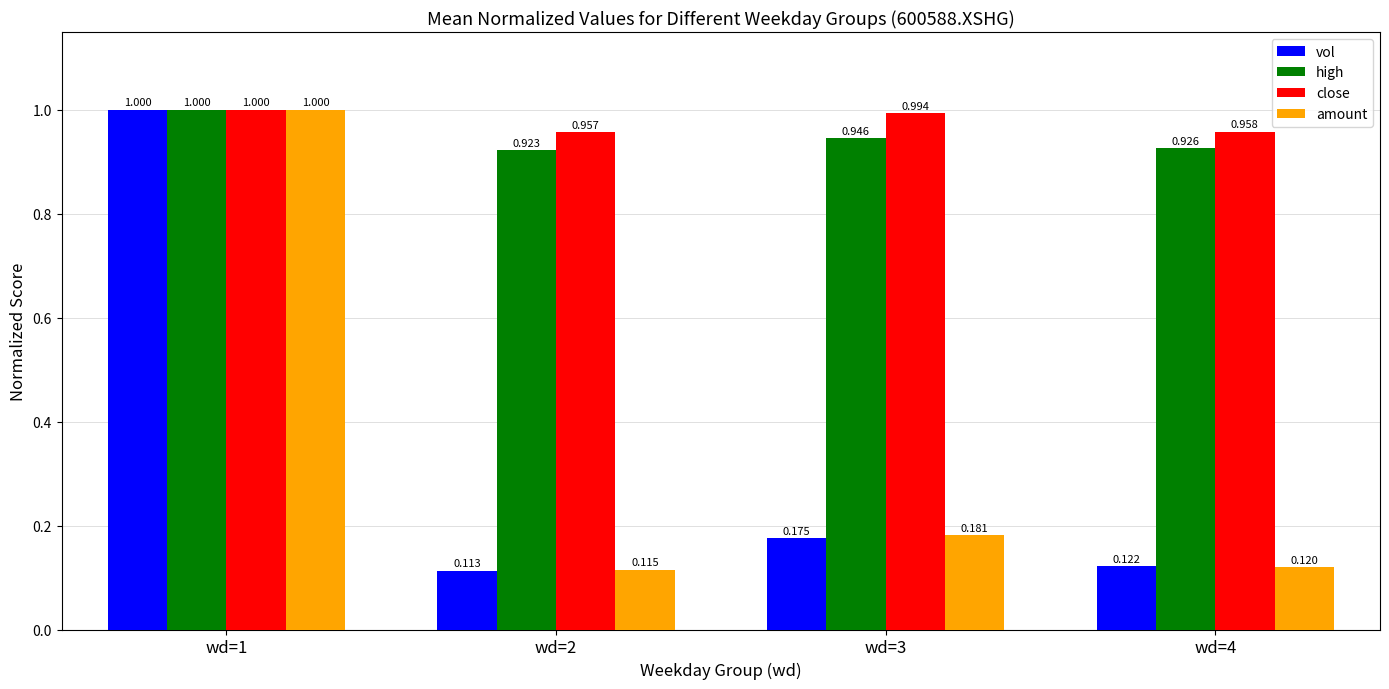

What is the value of the vol bar at the 1st from the left?

1.0